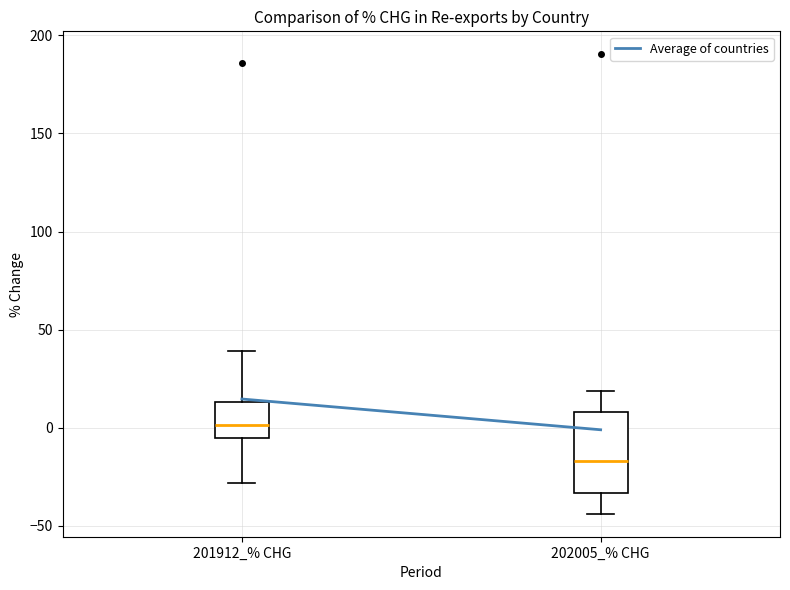

Which box's median line is the highest?

201912_% CHG